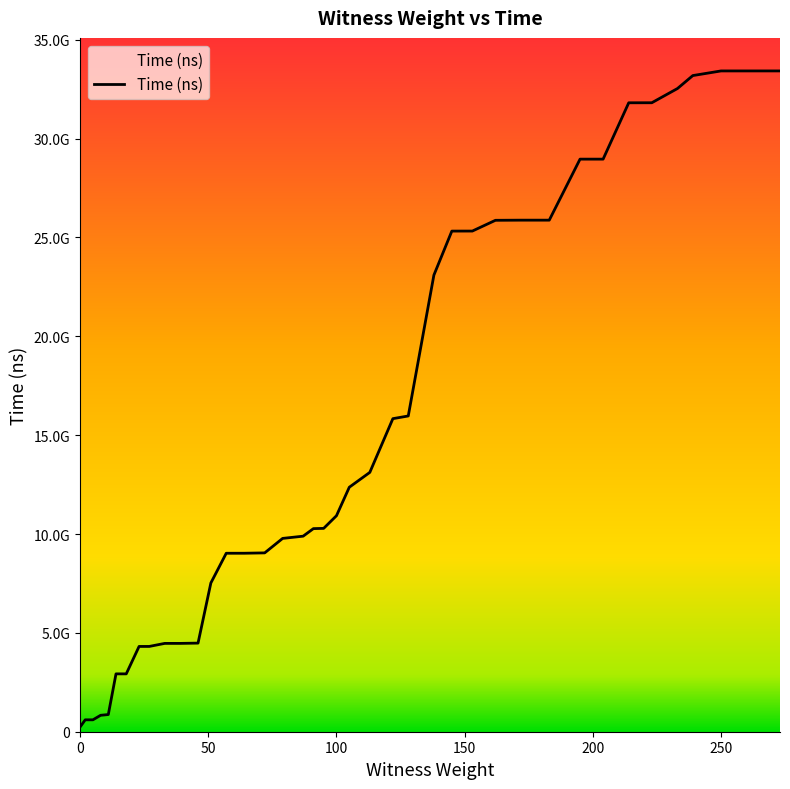

Does the chart have visible grid lines?

No